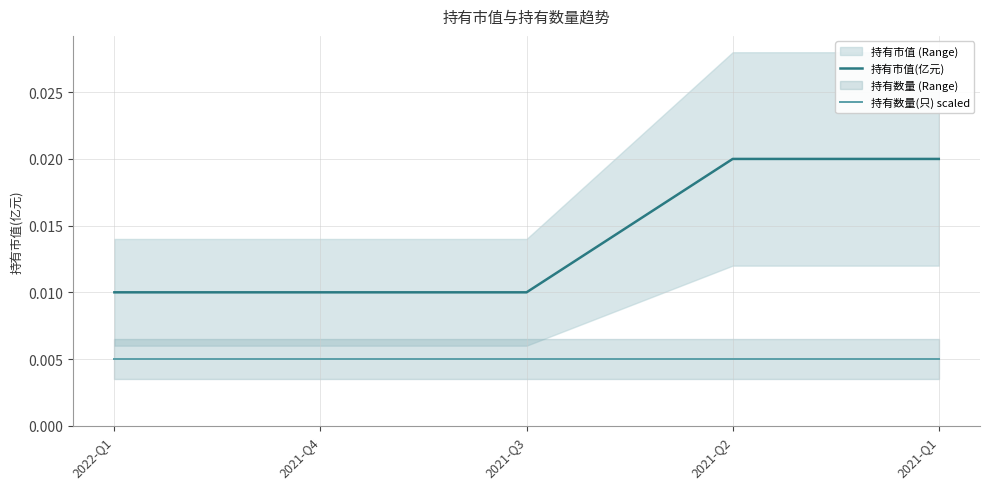

What is the label of the 1st point from the right?

2021-Q1